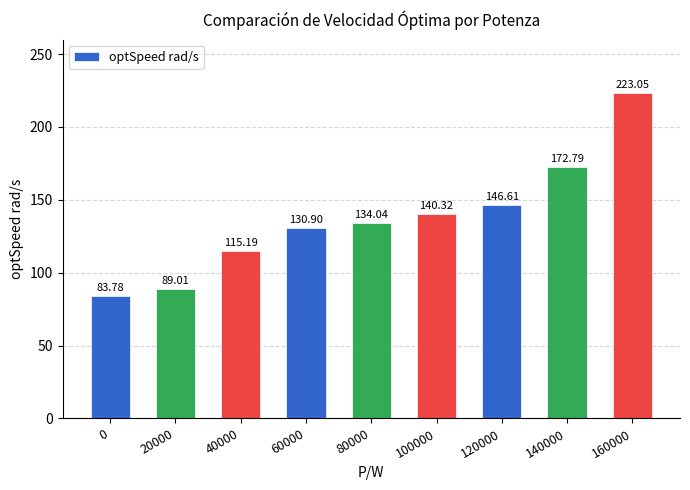

The chart shows a value of 94.5 at 140000. True or false?

False